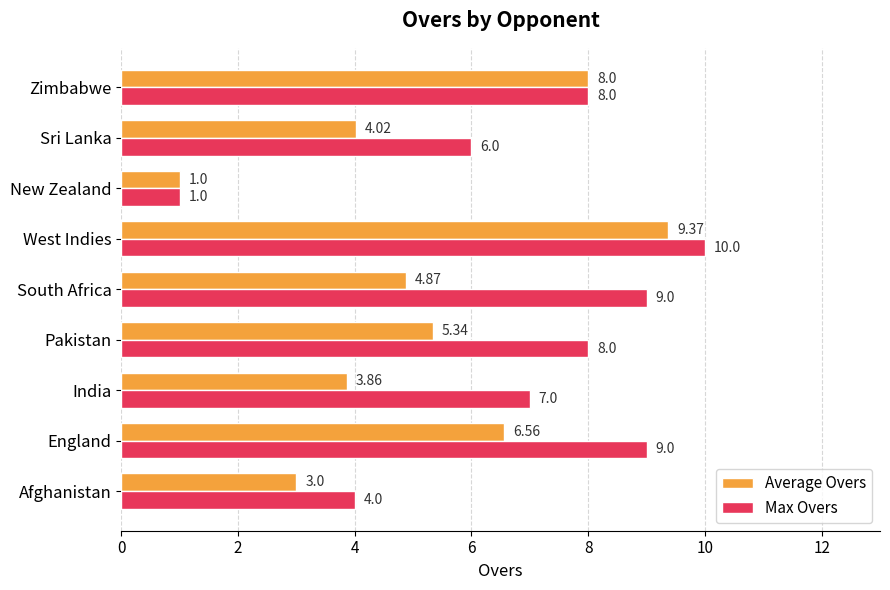

Which series has the largest total across all categories?

Max Overs